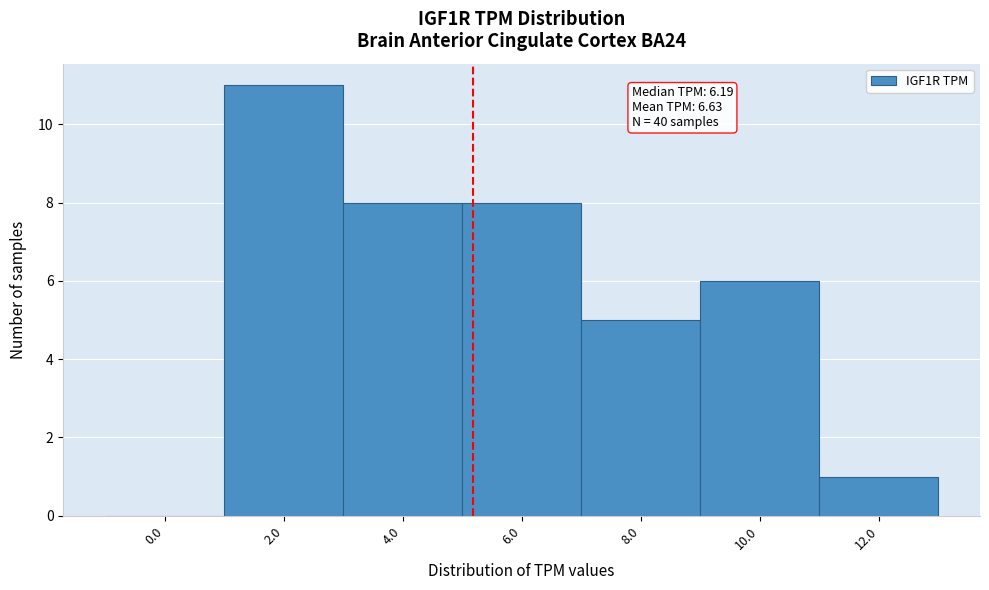

Reading left to right, list all the values displayed in this chart.

0.0=0	2.0=11	4.0=8	6.0=8	8.0=5	10.0=6	12.0=1